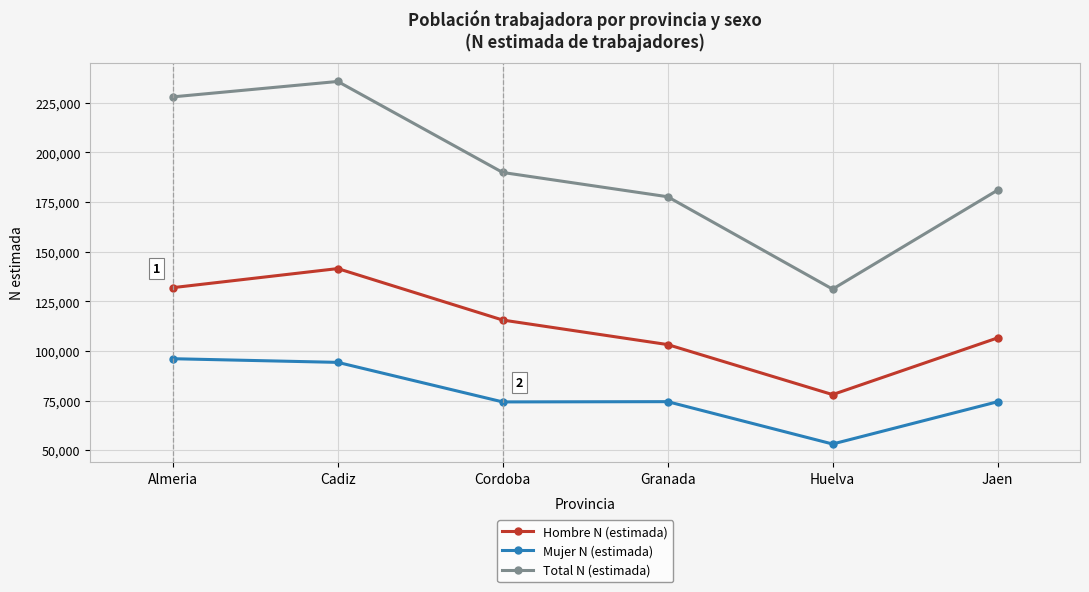

True or false: Hombre N (estimada) has more than 1 points higher than both neighbors.

False